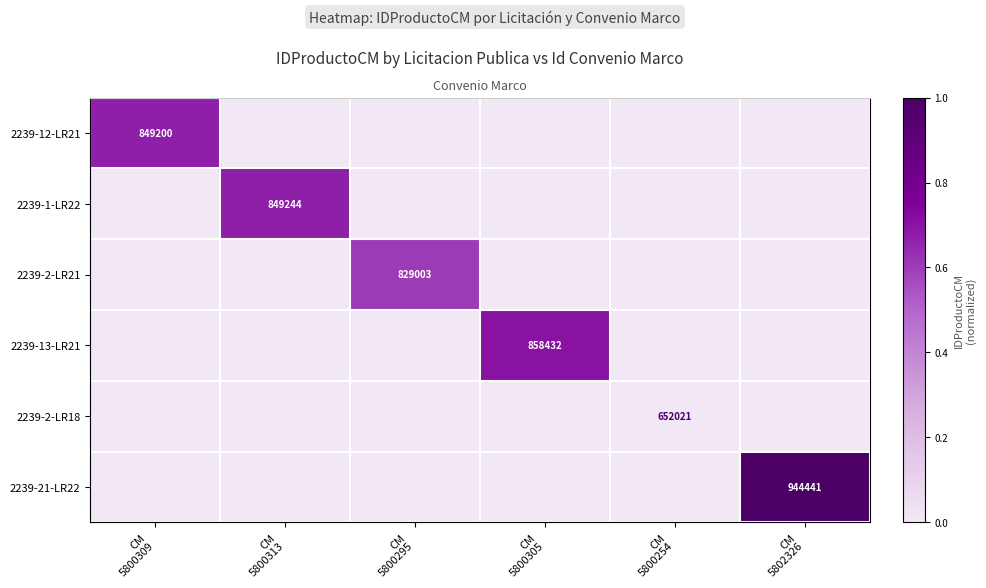

At how many categories does at least one series exceed 0?

5